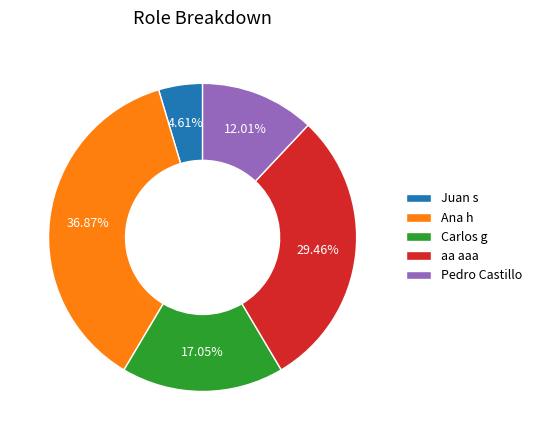

Does Juan s represent more than half of the total?

No